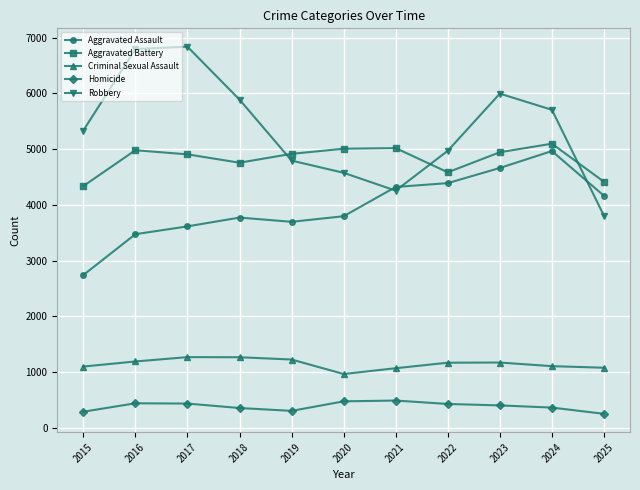

True or false: Criminal Sexual Assault has more than 0 interior local peaks.

True